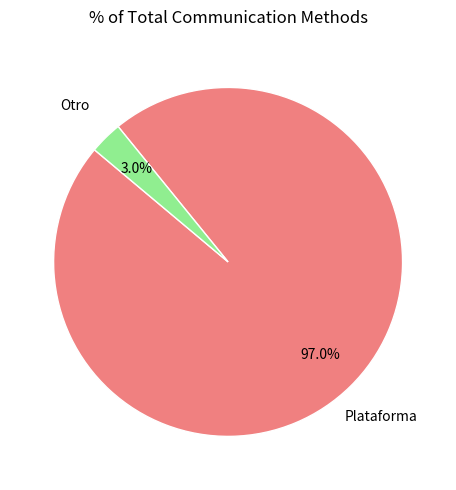

Is there a majority slice in this chart?

Yes